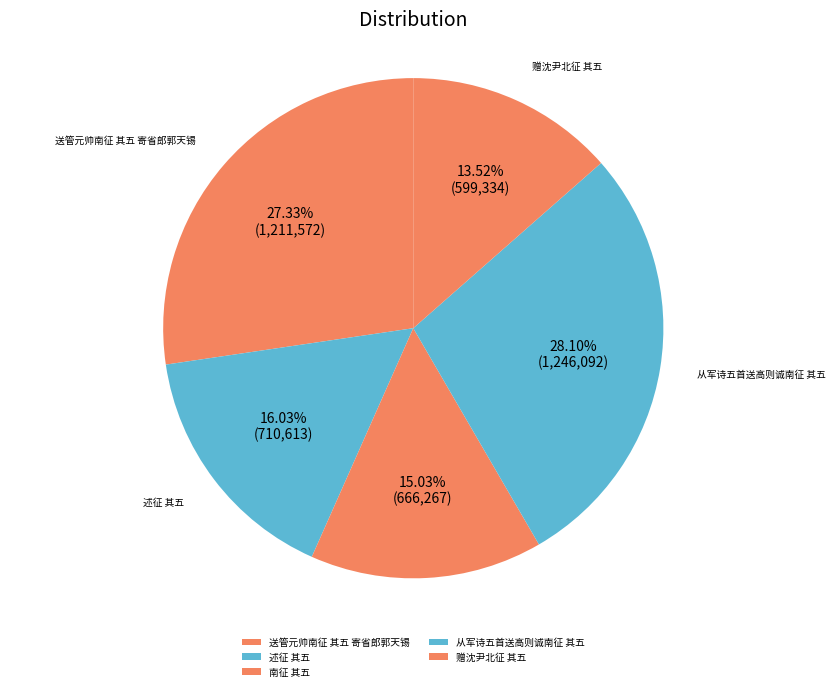

True or false: 送管元帅南征 其五 寄省郎郭天锡 accounts for 27% of the total.

True